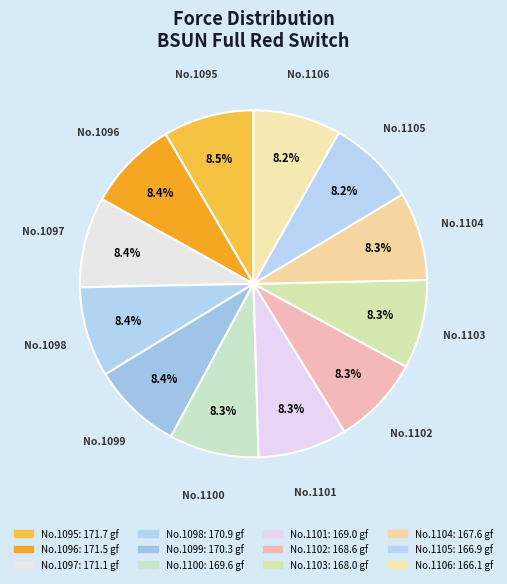

Which category has the biggest portion of the pie?

1095